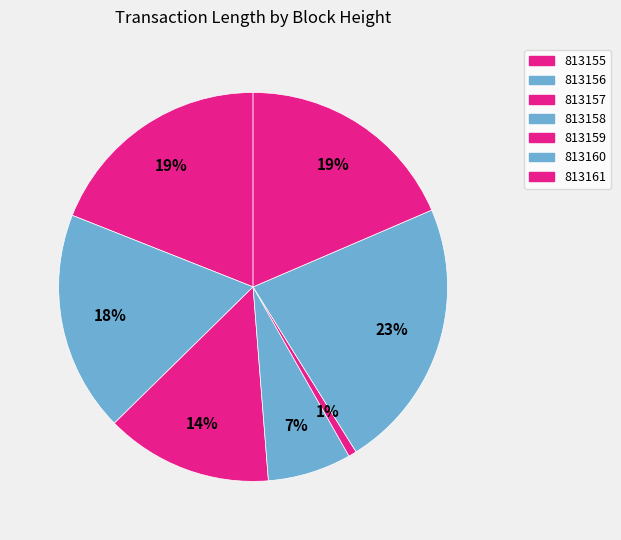

Count the number of slices in the pie.

7